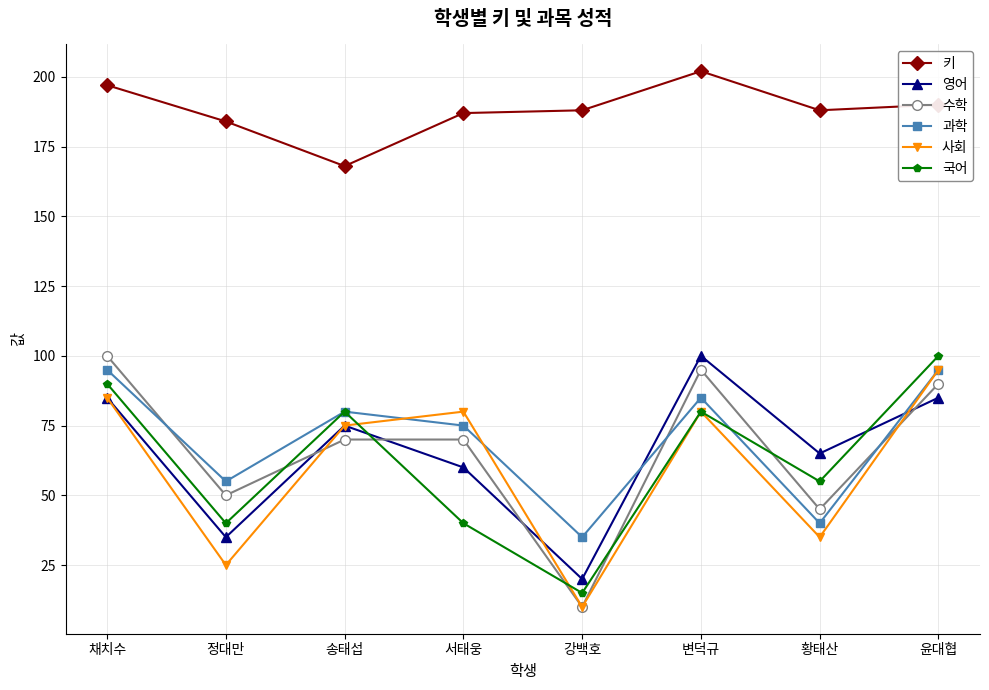

What is the sum of the 영어 values at 채치수 and 황태산?

150